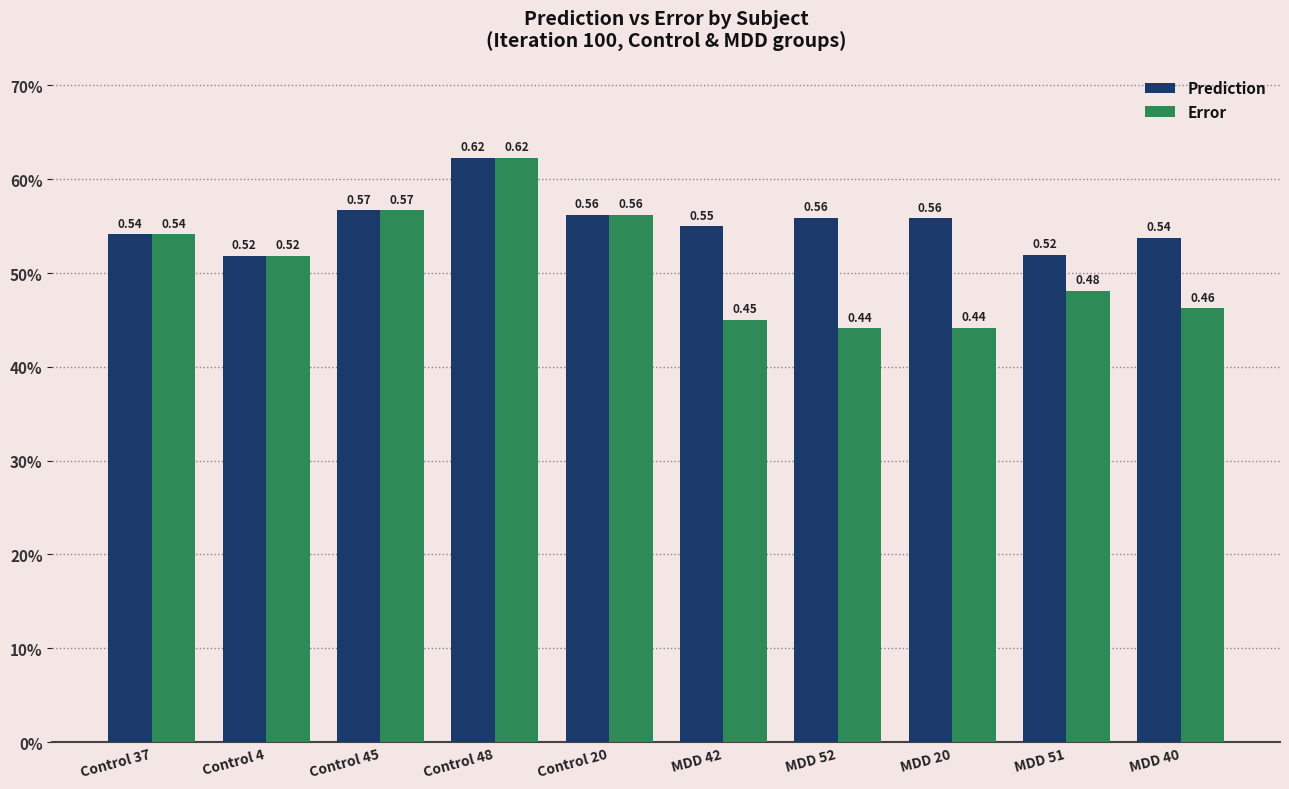

What is the sum of all Prediction values?

5.5